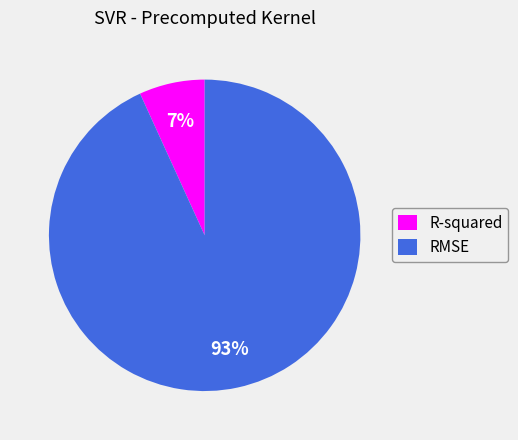

What is the ratio of the value at R-squared to the value at RMSE?

0.1